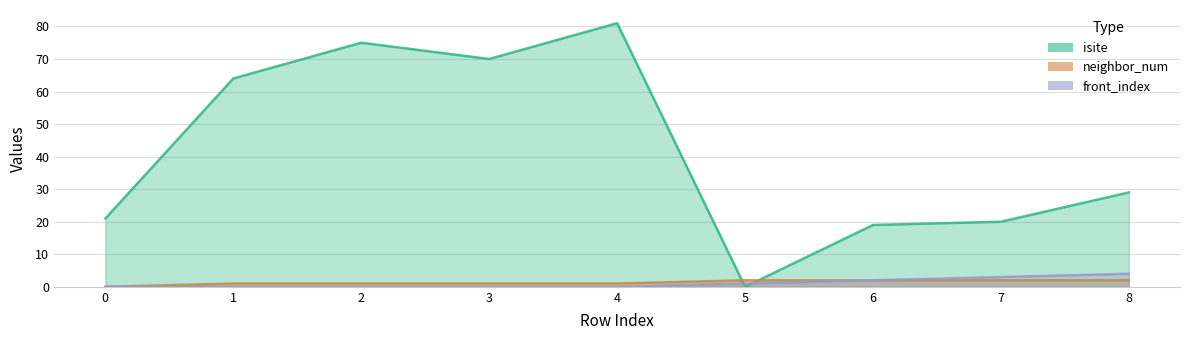

What is the average value of the isite series?

42